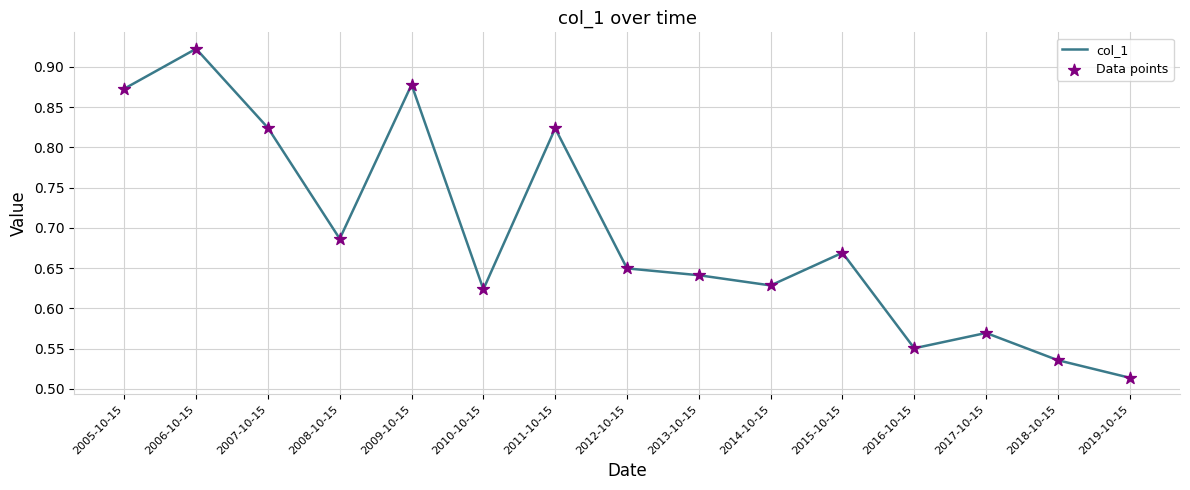

The chart shows a value of 0.9 at 2017-10-15. True or false?

False